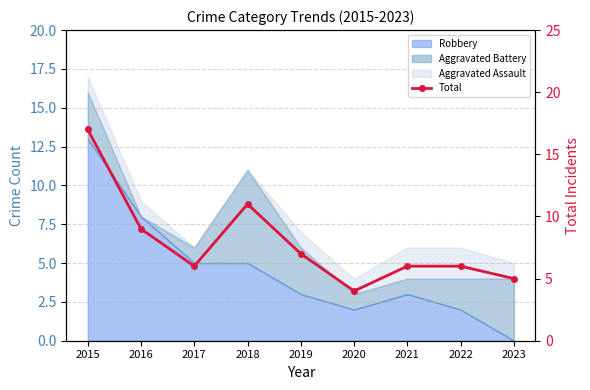

What is the difference between the maximum and minimum values?

13